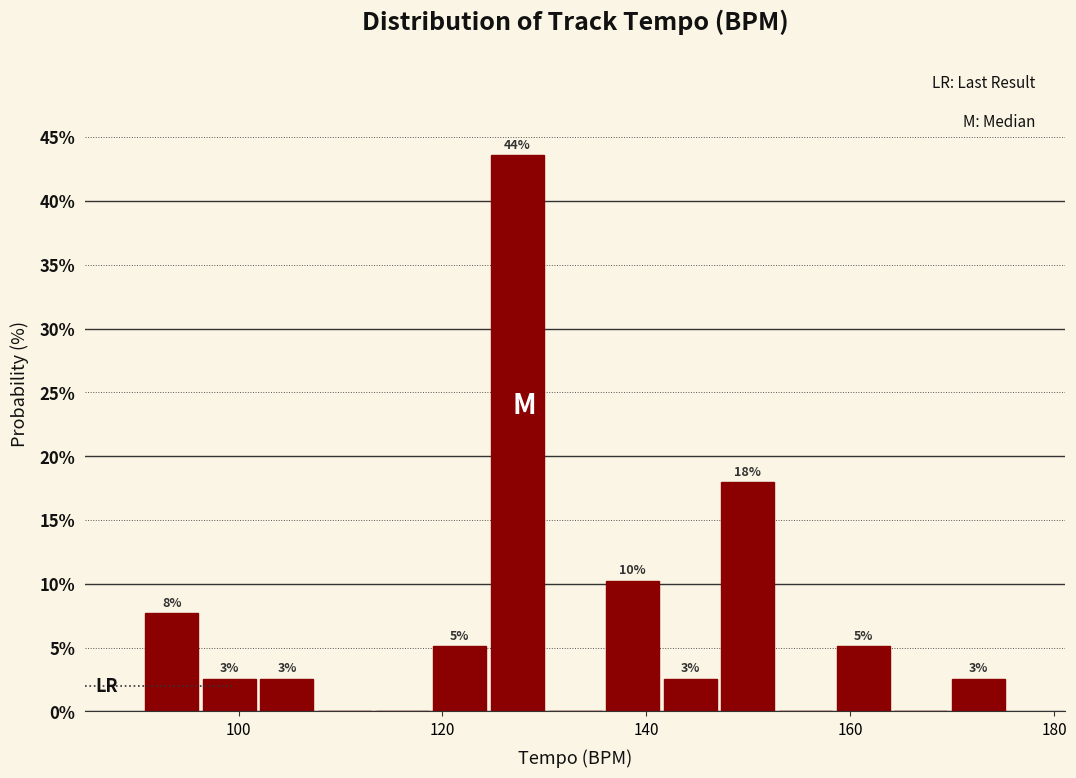

Around what value on the x-axis is the tallest bar? Give the approximate position of its centre, as read against the axis.

128